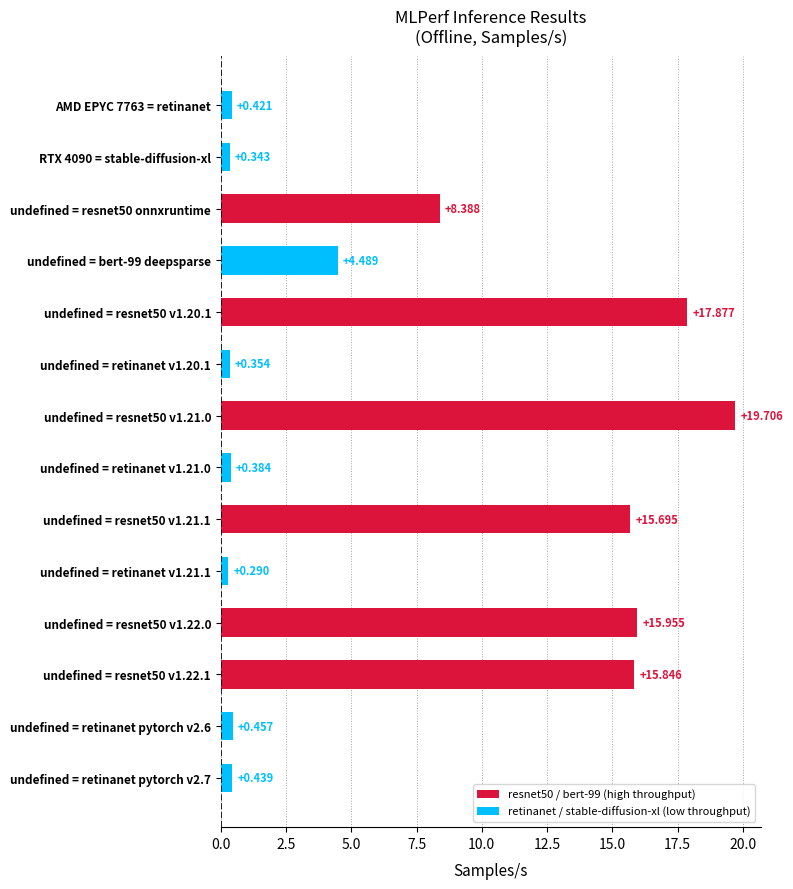

How many series are shown in this chart?

1